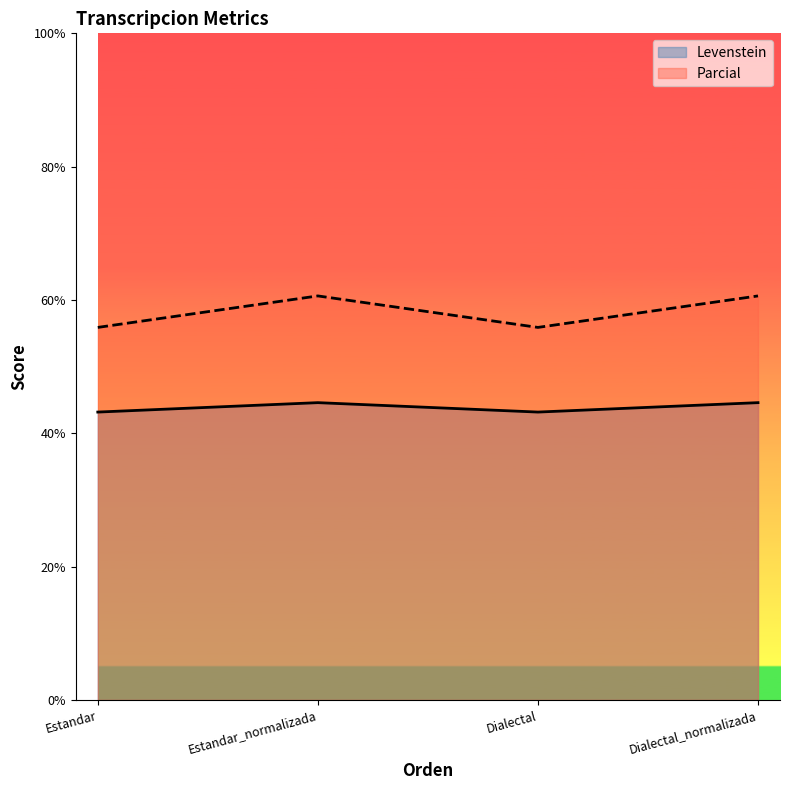

True or false: Levenstein and Parcial cross at least once.

False